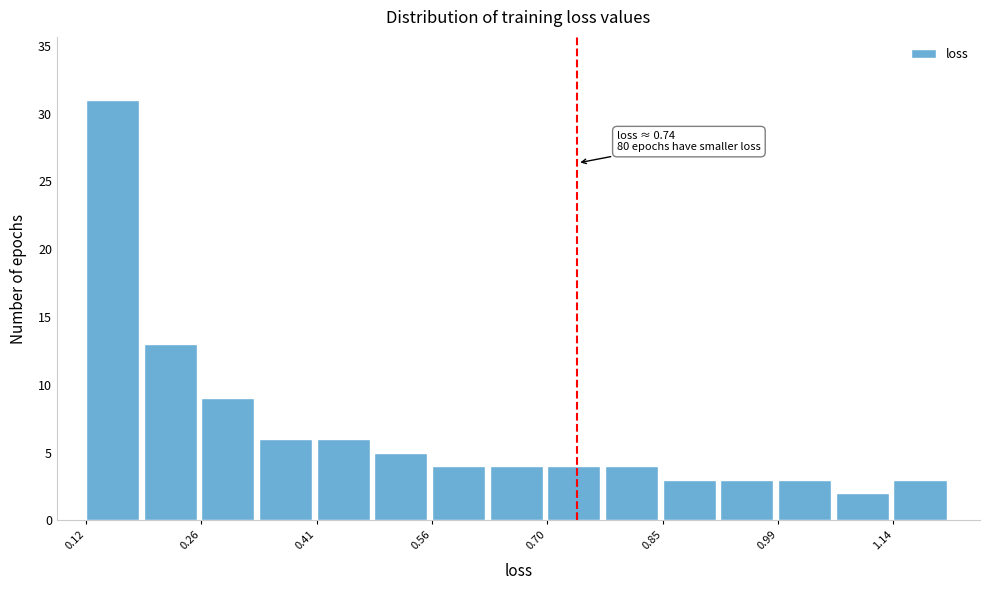

Read against the x-axis, roughly where is the centre of the tallest bar?

0.16